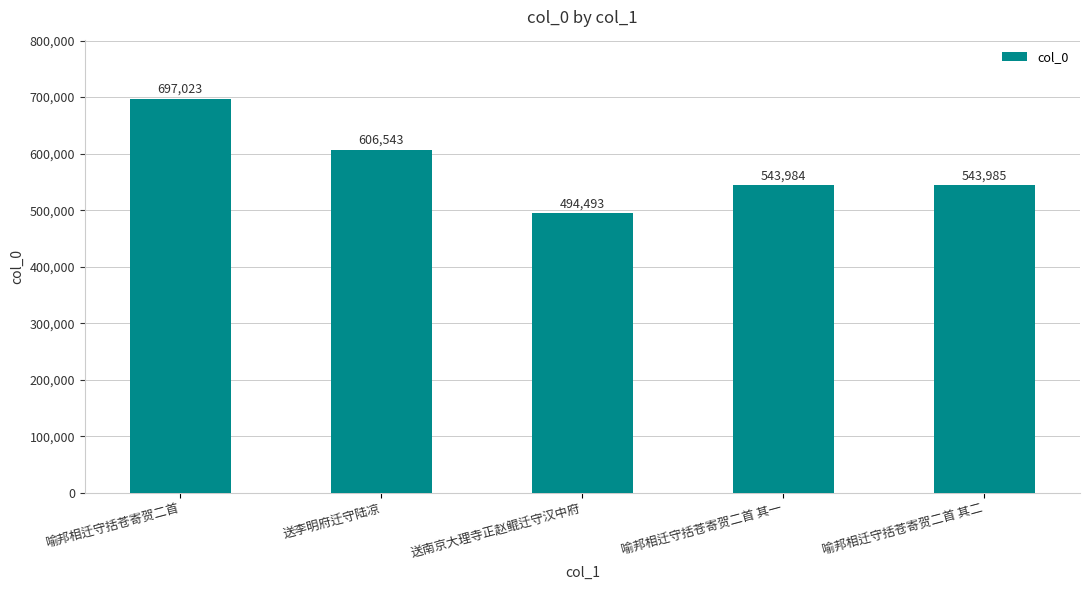

Between 喻邦相迁守括苍寄贺二首 其一 and 送南京大理寺正赵鲲迁守汉中府, which is larger?

喻邦相迁守括苍寄贺二首 其一